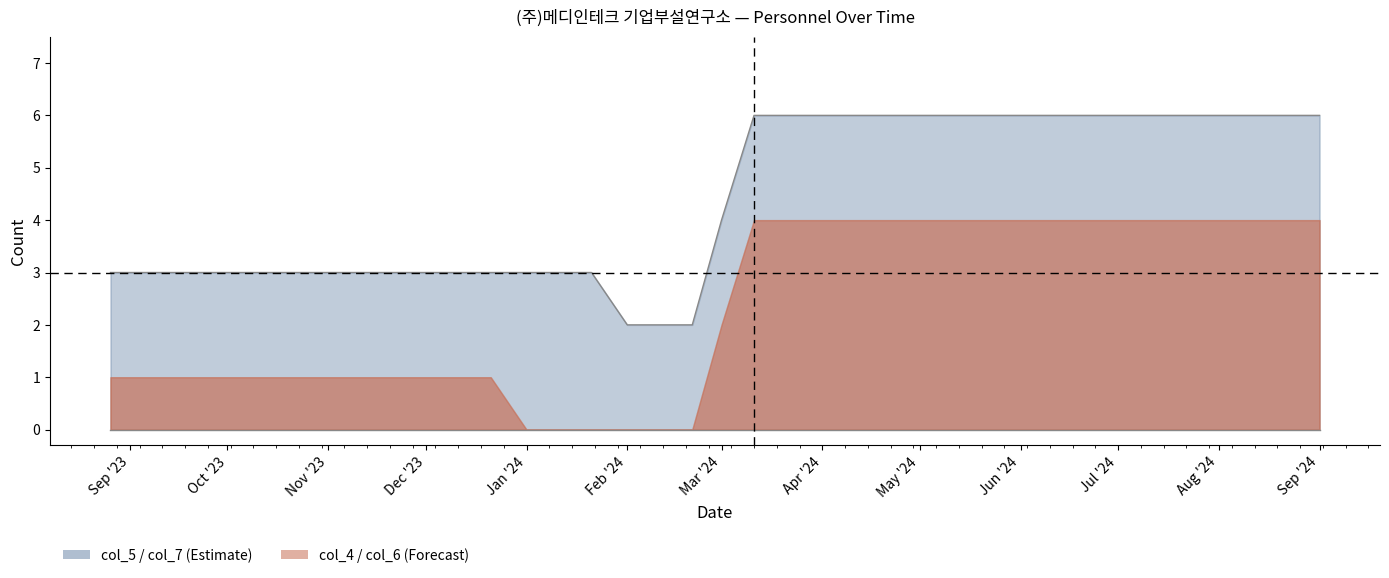

What is the minimum value for col_7 line?

2